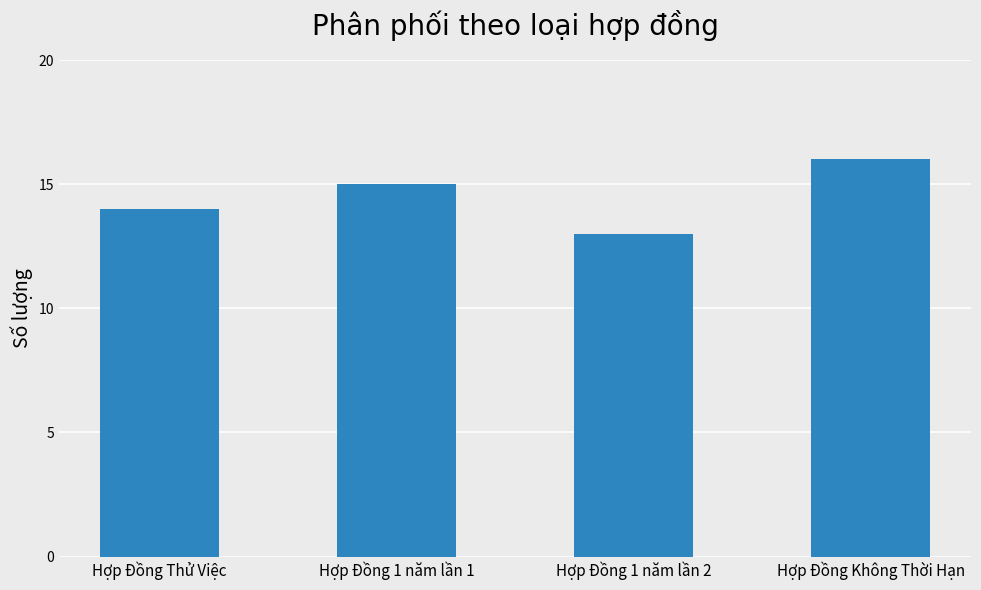

What is the difference between the values at Hợp Đồng 1 năm lần 1 and Hợp Đồng 1 năm lần 2?

2